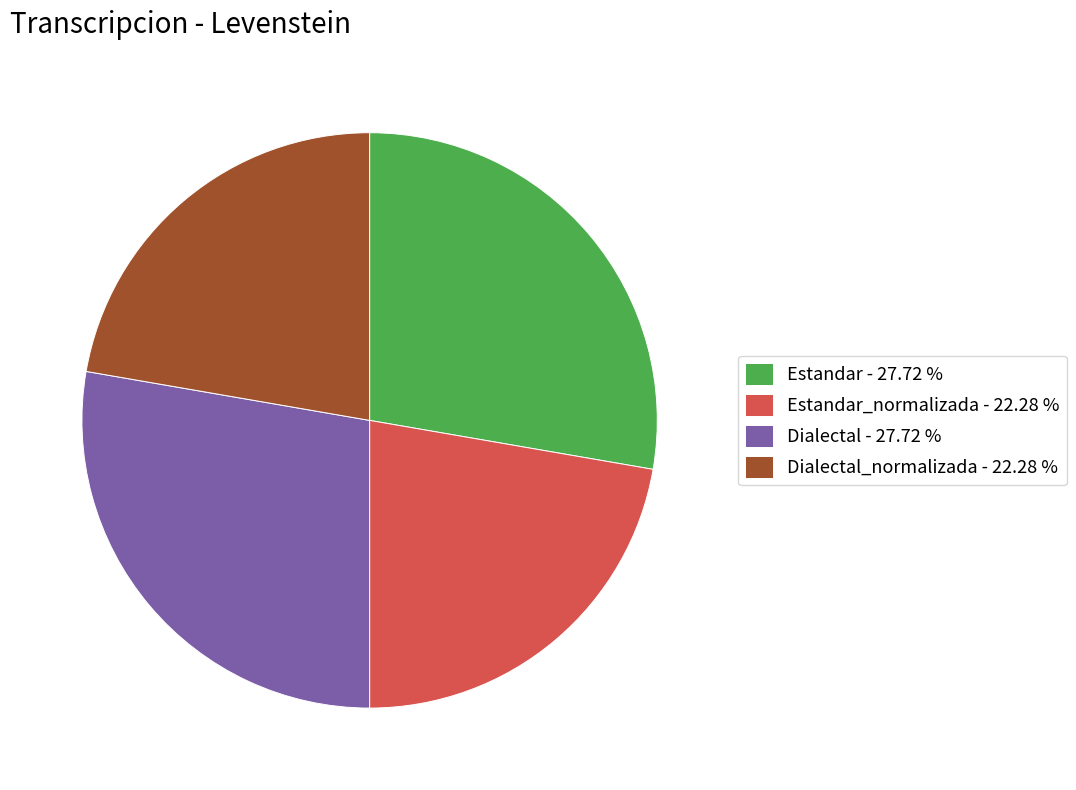

Is there any slice that represents more than half of the pie?

No